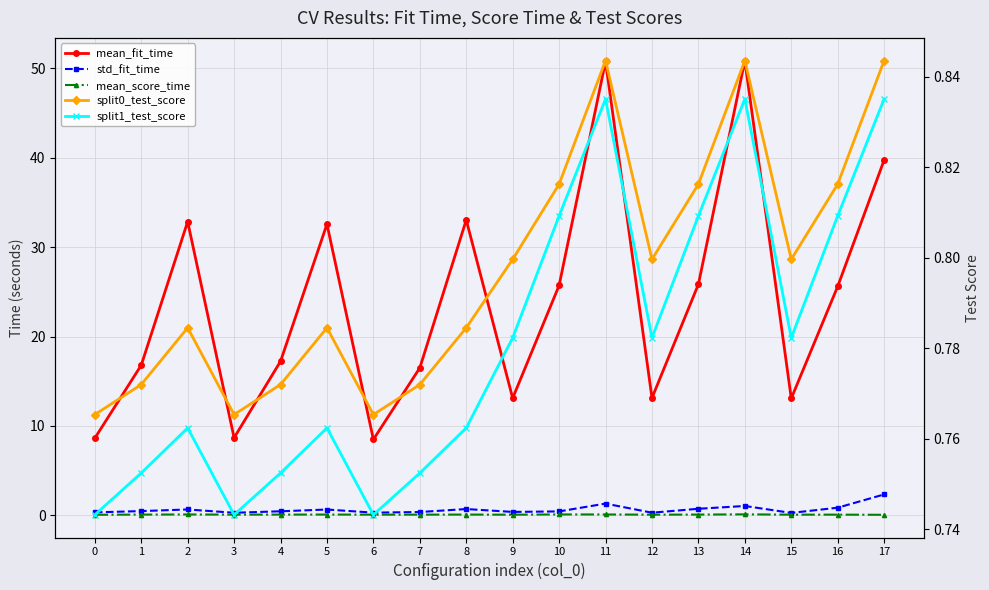

Reading right to left, transcribe all the data shown in this chart.

mean_fit_time: 17=39.7	16=25.6	15=13.1	14=50.9	13=25.8	12=13.1	11=50.8	10=25.7	9=13.1	8=33.0	7=16.5	6=8.5	5=32.6	4=17.2	3=8.7	2=32.9	1=16.8	0=8.6
std_fit_time: 17=2.3	16=0.9	15=0.3	14=1.0	13=0.7	12=0.3	11=1.3	10=0.4	9=0.4	8=0.7	7=0.4	6=0.3	5=0.6	4=0.5	3=0.3	2=0.7	1=0.5	0=0.3
mean_score_time: 17=0.1	16=0.1	15=0.1	14=0.1	13=0.1	12=0.1	11=0.1	10=0.1	9=0.1	8=0.1	7=0.1	6=0.1	5=0.1	4=0.1	3=0.1	2=0.1	1=0.1	0=0.1
split0_test_score: 17=0.8	16=0.8	15=0.8	14=0.8	13=0.8	12=0.8	11=0.8	10=0.8	9=0.8	8=0.8	7=0.8	6=0.8	5=0.8	4=0.8	3=0.8	2=0.8	1=0.8	0=0.8
split1_test_score: 17=0.8	16=0.8	15=0.8	14=0.8	13=0.8	12=0.8	11=0.8	10=0.8	9=0.8	8=0.8	7=0.8	6=0.7	5=0.8	4=0.8	3=0.7	2=0.8	1=0.8	0=0.7